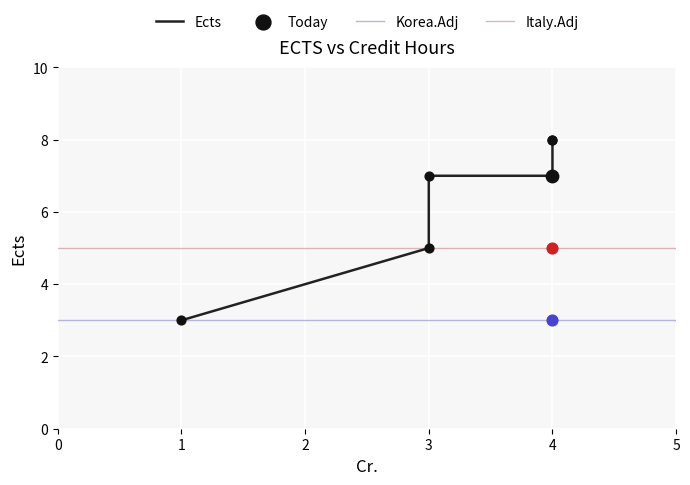

What is the change in value from 4 to 4?

+1